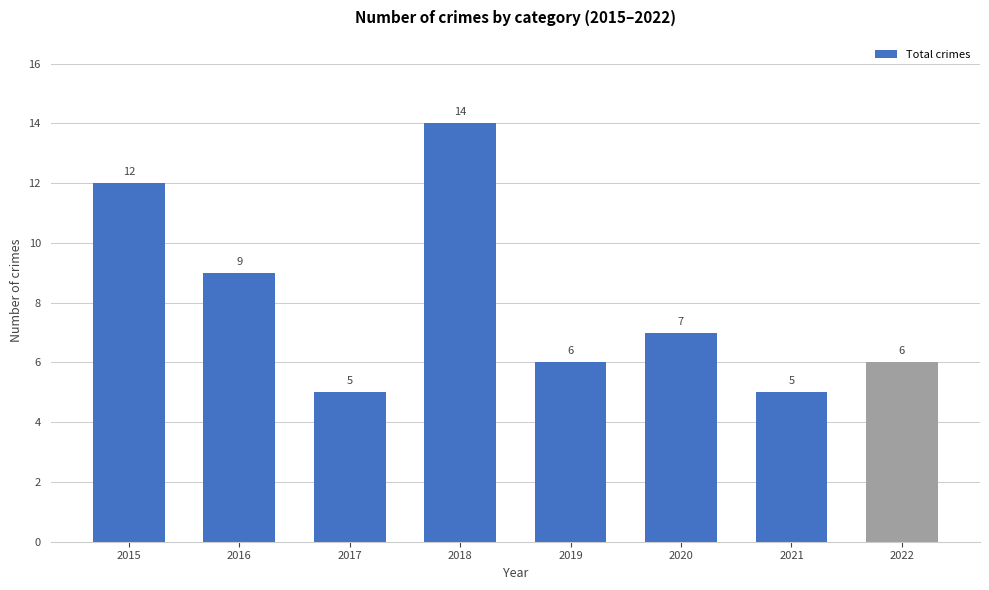

True or false: the data shows 14 at 2018.

True